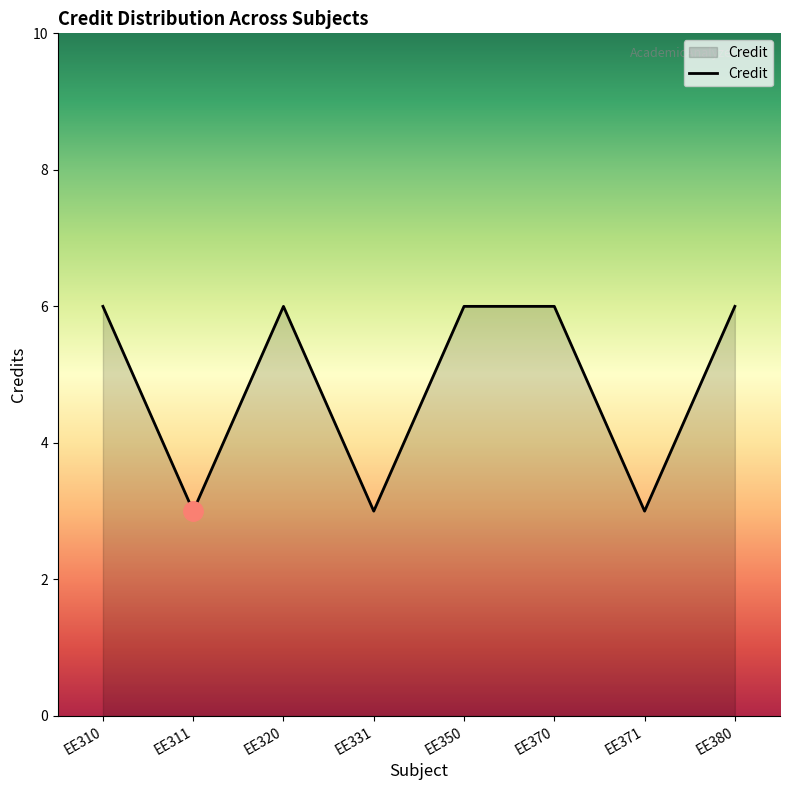

Reading right to left, transcribe all the data shown in this chart.

6	3	6	6	3	6	3	6